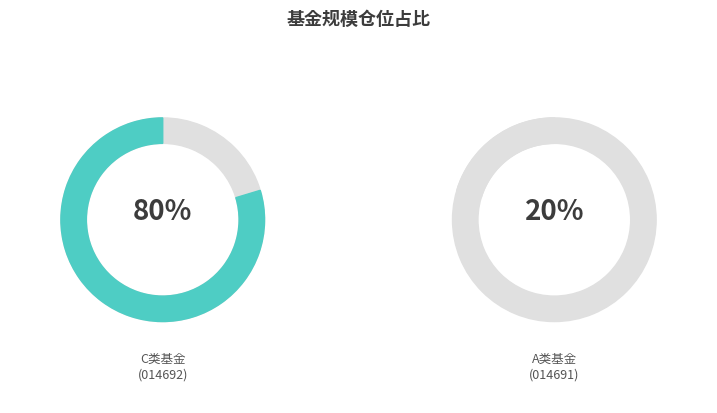

To the nearest percent, what percentage of the pie is 中加量化研选混合型证券投资基金A?

20%